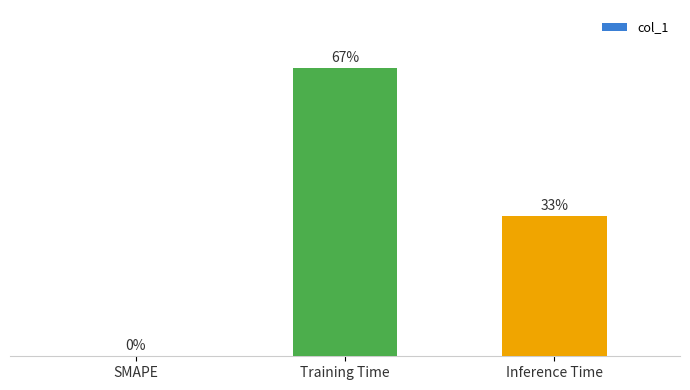

What position from the right is Inference Time?

1